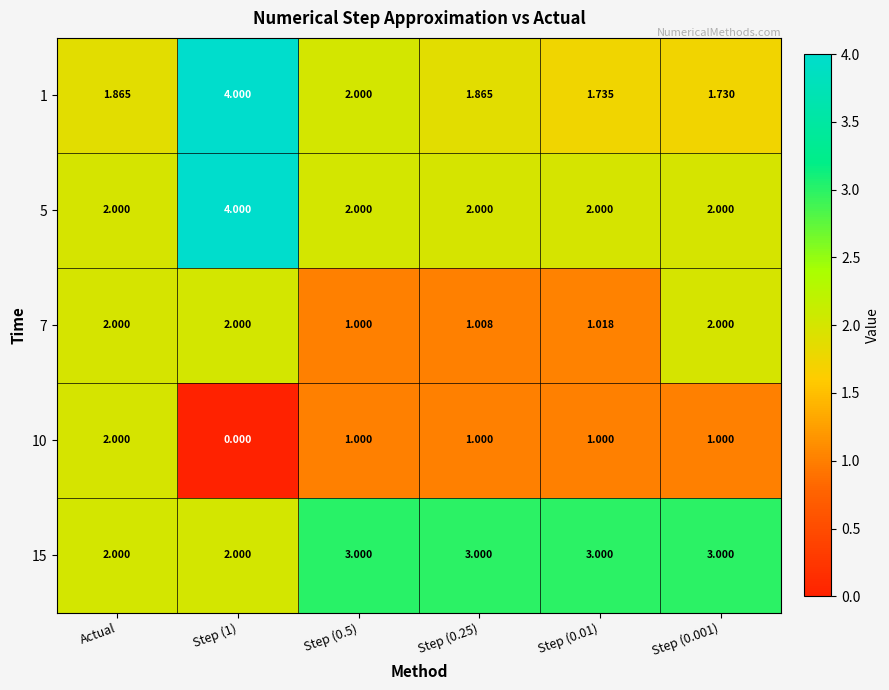

Where does the 10 series first go above 1?

Actual